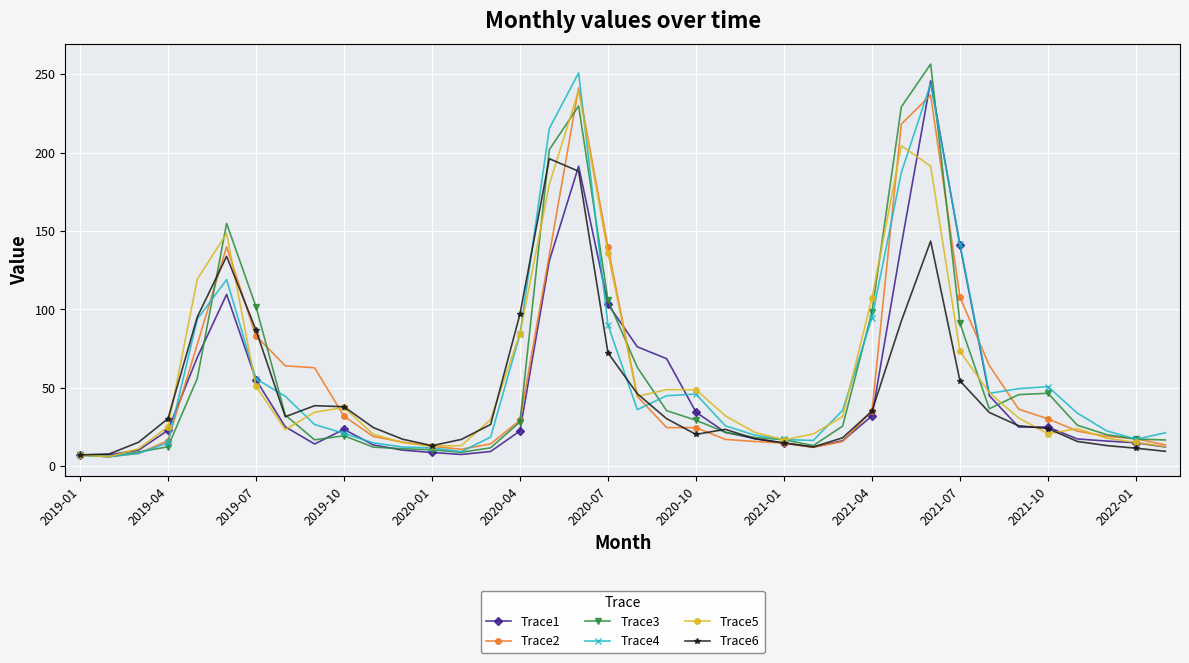

What is the value of the Trace3 point at the 11th from the left?

12.0